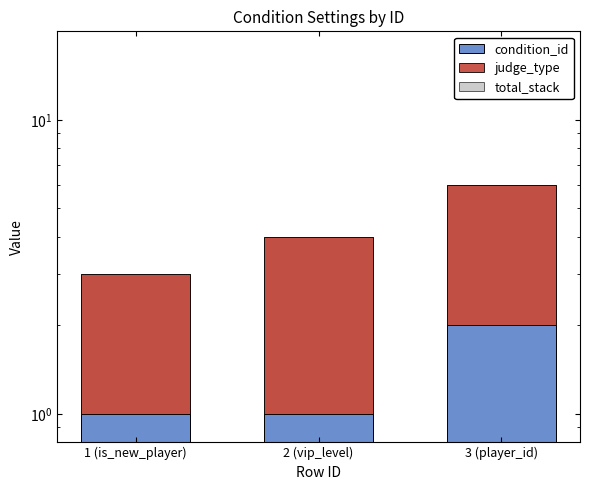

Which series changed the most between 1 (is_new_player) and 3 (player_id)?

total_stack